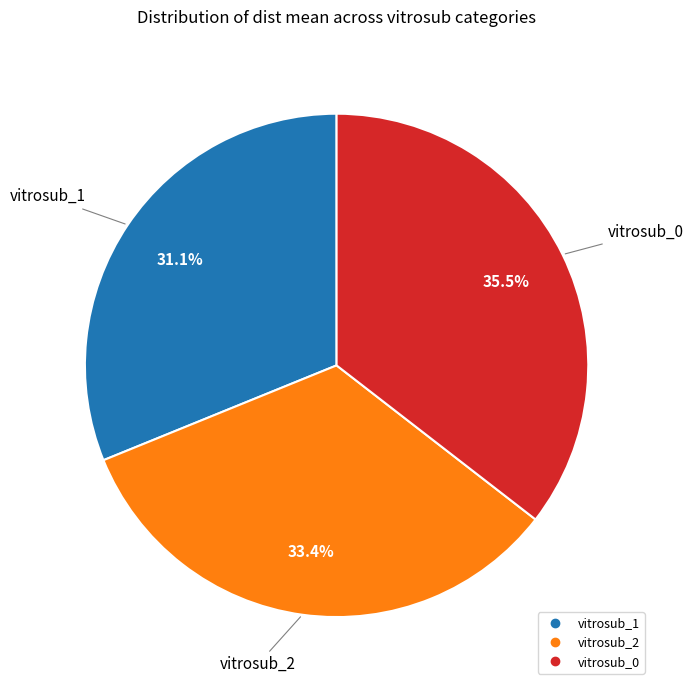

Does vitrosub_2 represent more than half of the total?

No